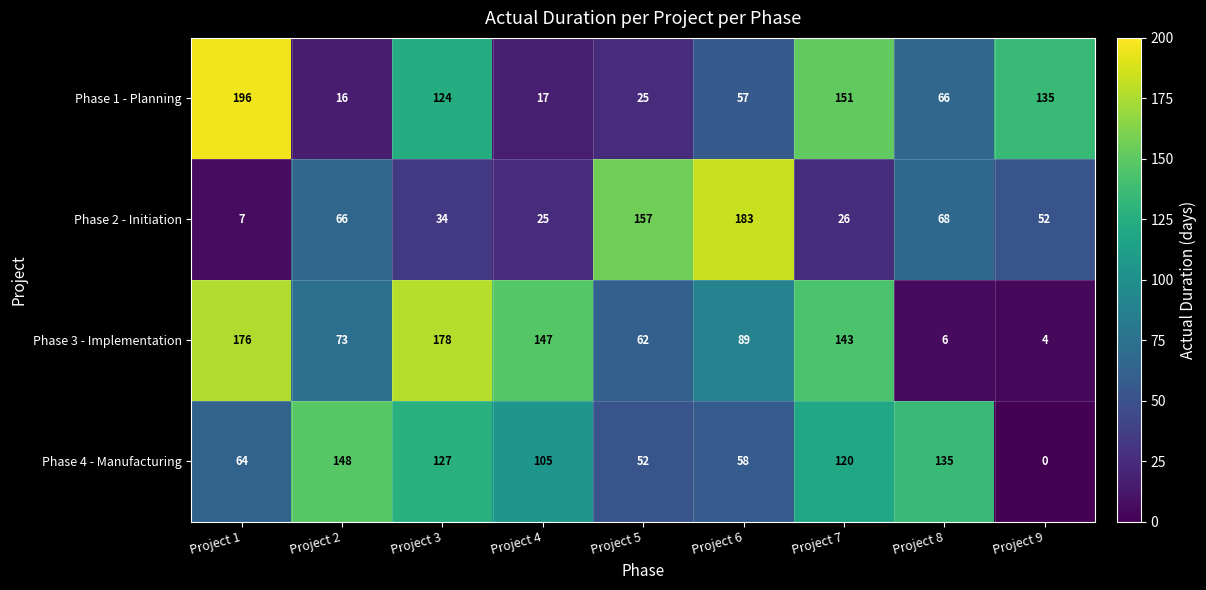

Which category has the lowest value across all series?

Project 9